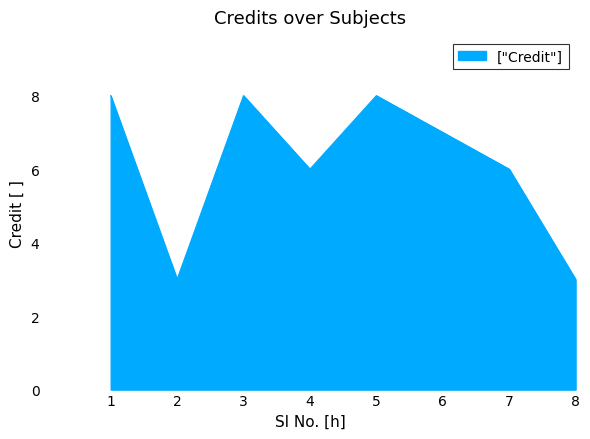

Which has a higher value, 2 or 1?

1